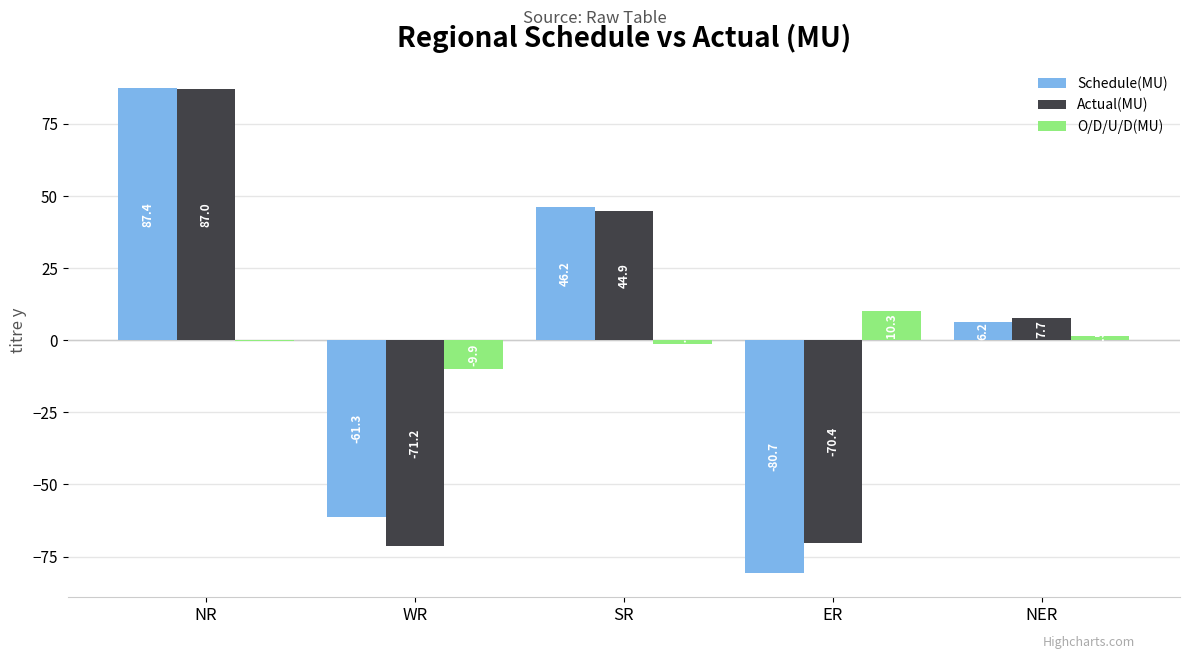

Between NR and SR, which series saw the biggest shift?

Actual(MU)